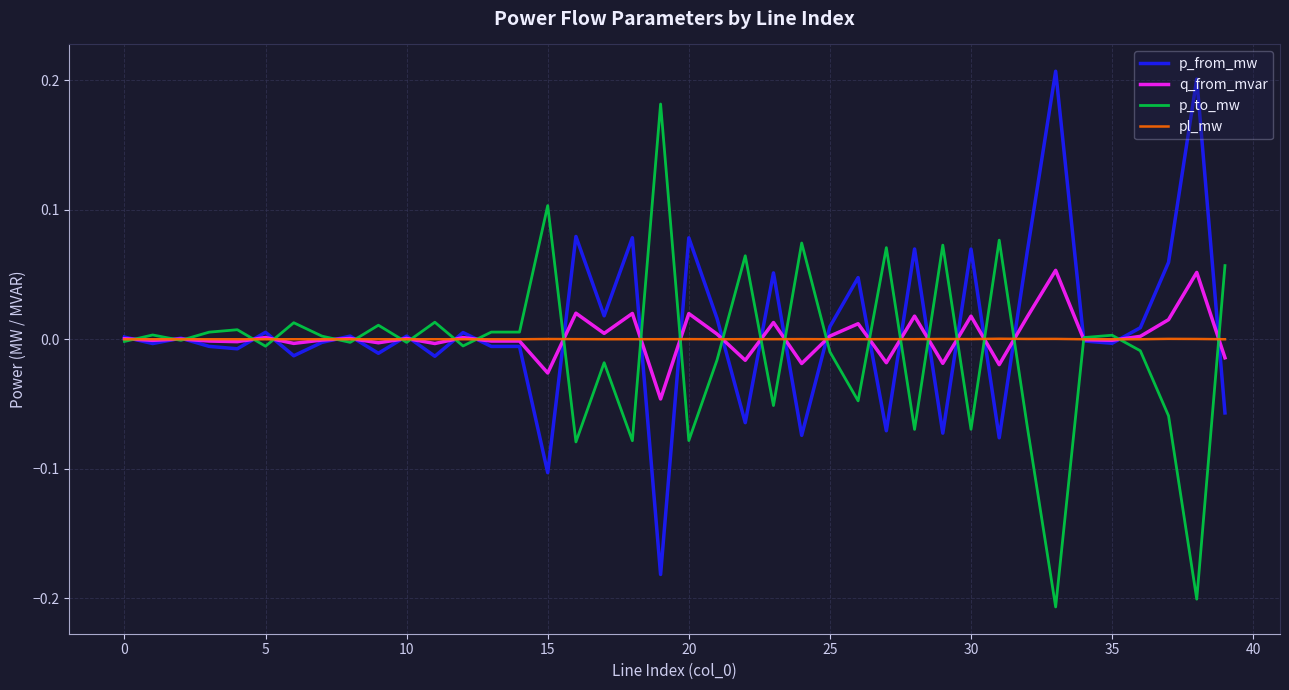

What is the maximum value for p_to_mw?

0.2